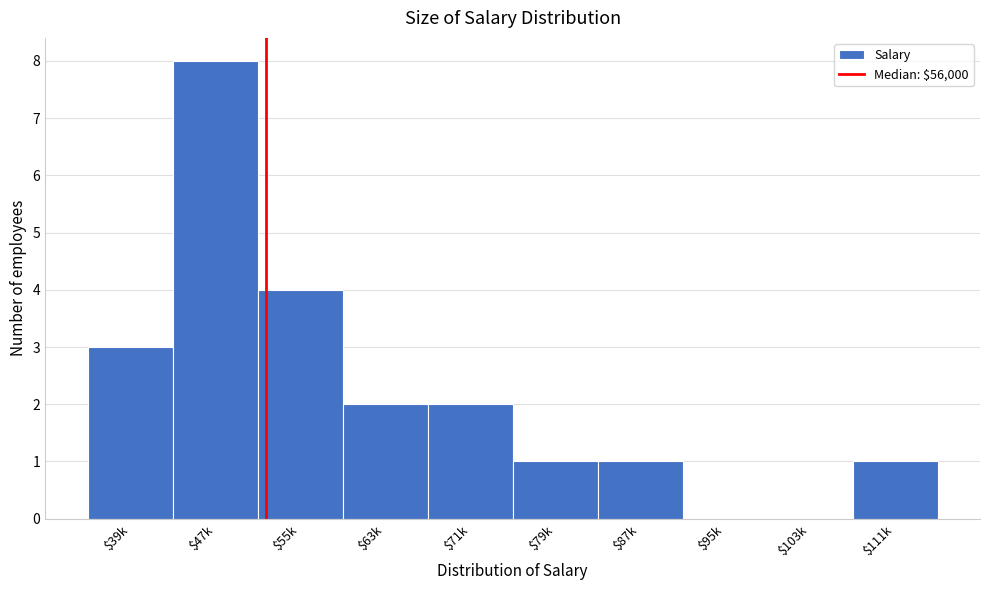

What value does the data have at $55k?

4